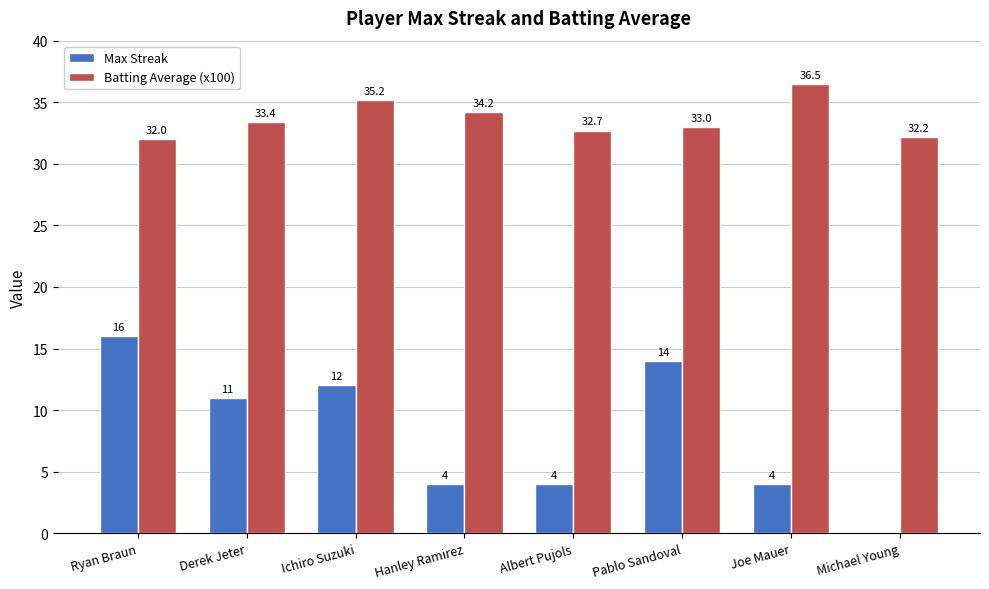

Reading left to right, transcribe all the data shown in this chart.

Max Streak: Ryan Braun=16.0	Derek Jeter=11.0	Ichiro Suzuki=12.0	Hanley Ramirez=4.0	Albert Pujols=4.0	Pablo Sandoval=14.0	Joe Mauer=4.0	Michael Young=0.0
Batting Average (x100): Ryan Braun=32.0	Derek Jeter=33.4	Ichiro Suzuki=35.2	Hanley Ramirez=34.2	Albert Pujols=32.7	Pablo Sandoval=33.0	Joe Mauer=36.5	Michael Young=32.2